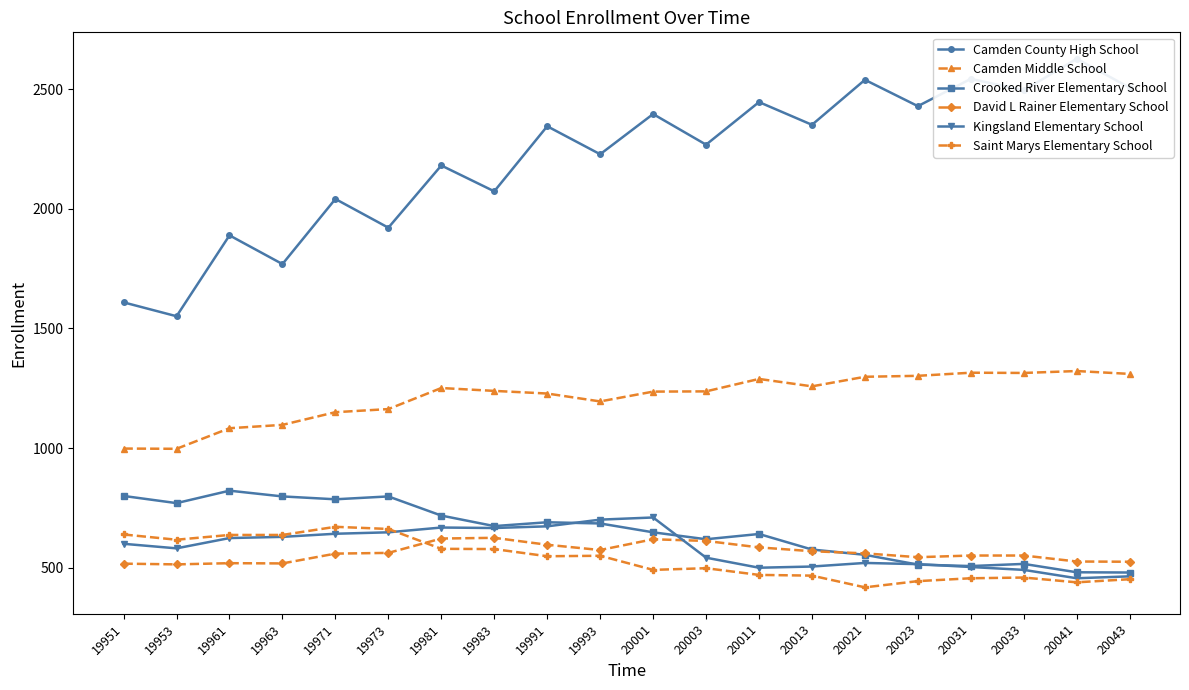

How many categories are shown in the chart?

20